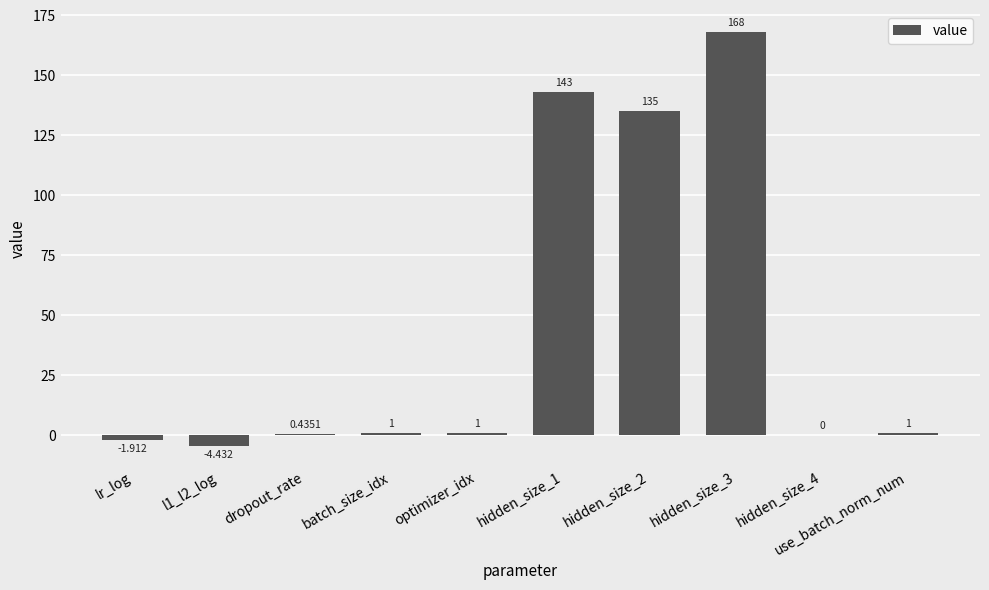

Are the bars horizontal?

No